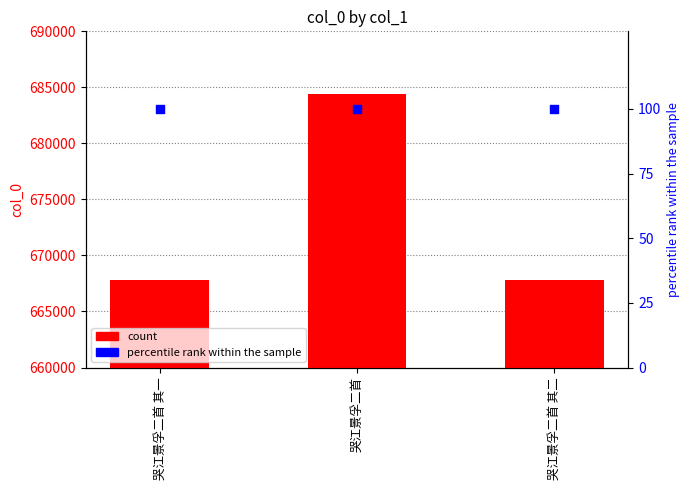

What is the total value across all series at 哭江景孚二首?

684524